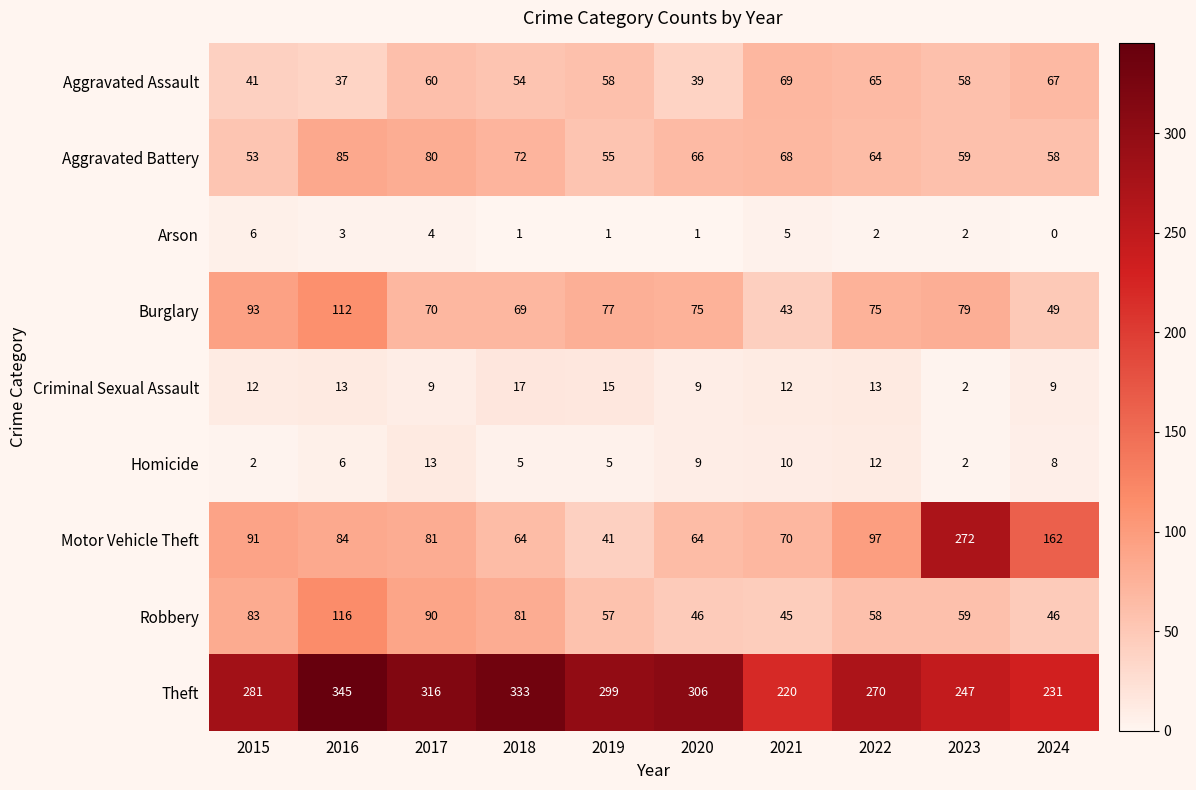

Which label corresponds to the smallest value in the chart?

2024